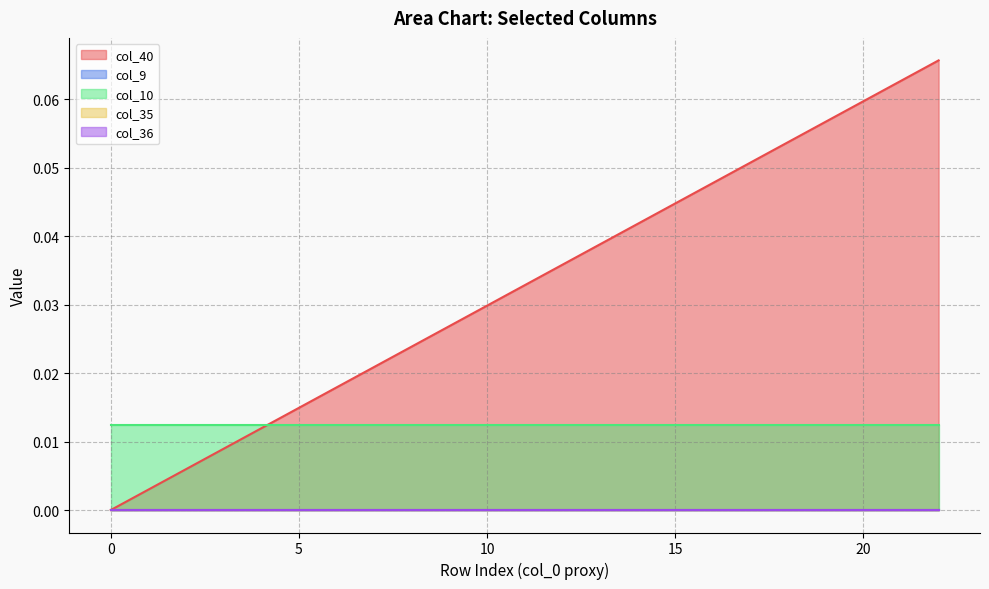

How many categories are shown in the chart?

23